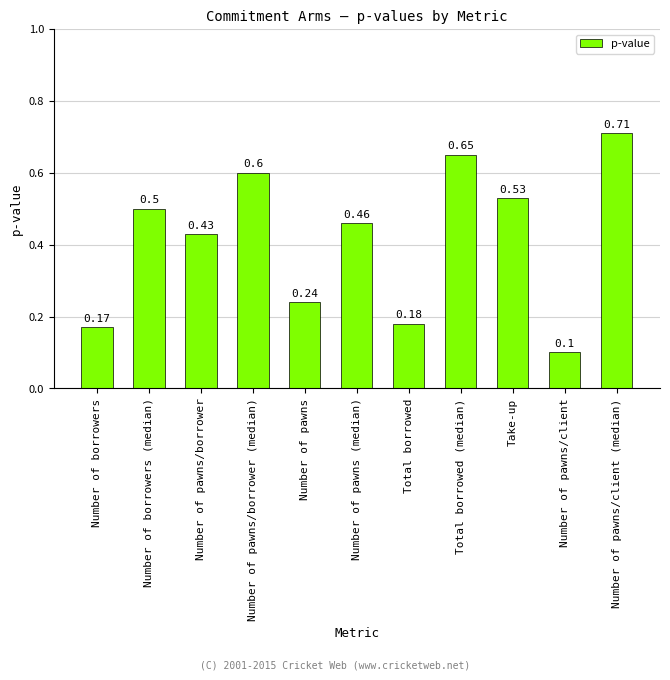

What is the label of the 7th bar from the right?

Number of pawns